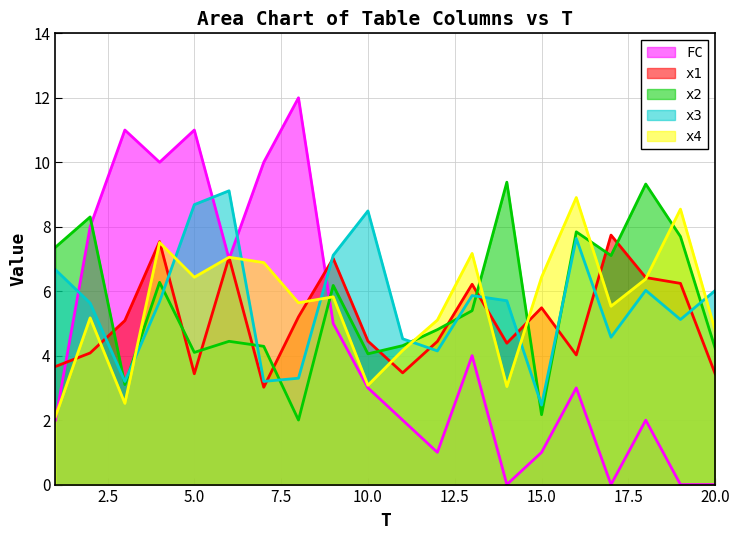

At which category does x3 reach its first local valley?

3